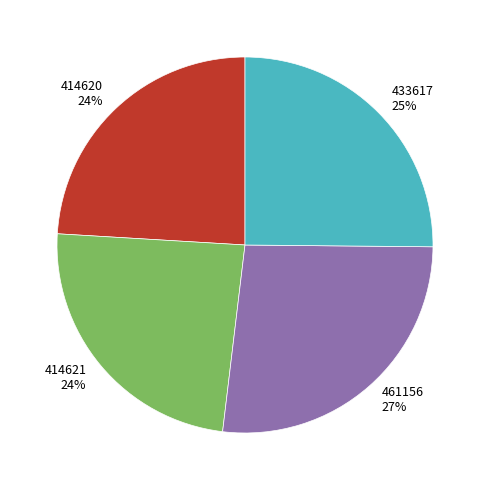

Combined, do 414620 and 433617 account for over 50%?

No